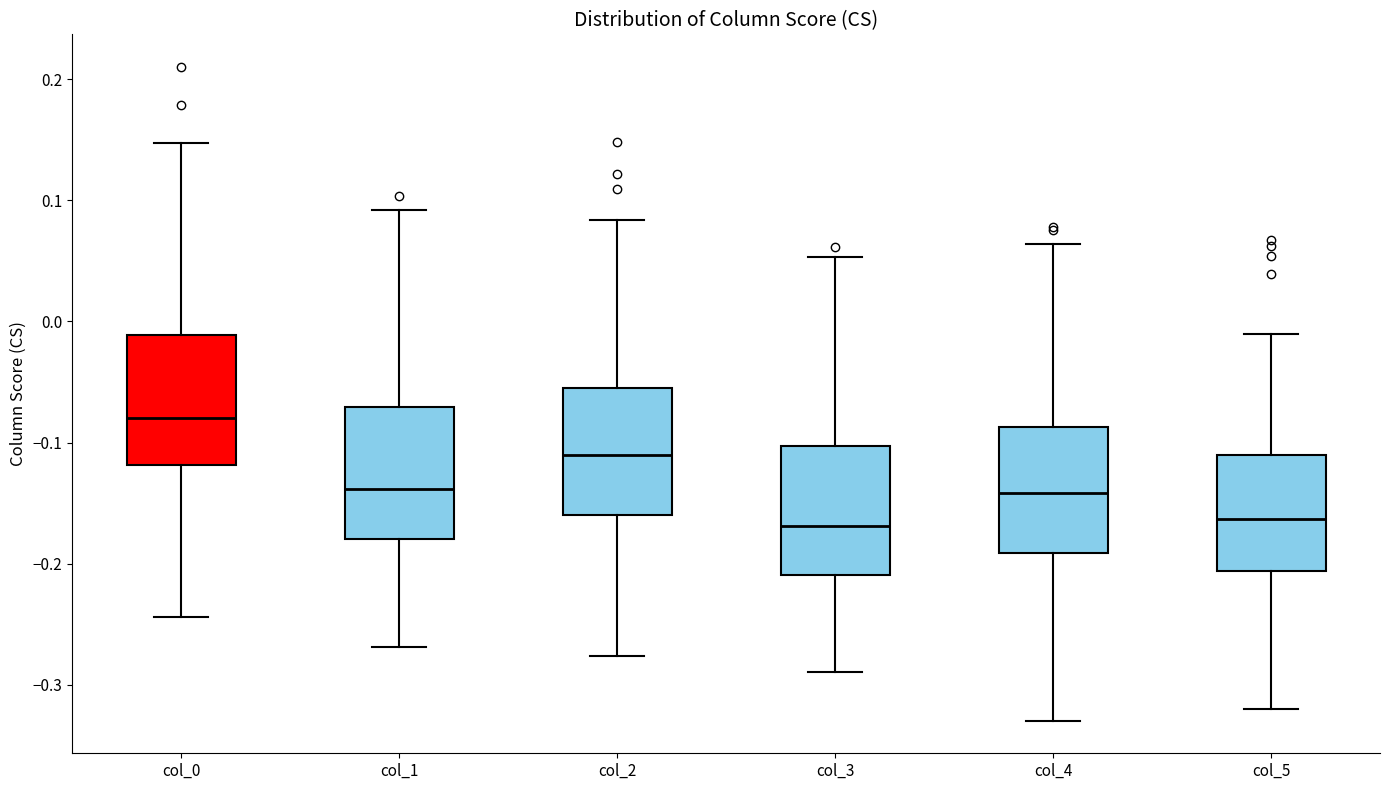

Reading left to right, transcribe this box plot: for each box, give where its median line is, the range the box spans, and where its two whiskers end, as read against the y-axis. The values are not printed on the chart, so give them approximately, as read against the axis.

col_0: median -0.08, box -0.12 to -0.01, whiskers -0.24 to 0.15
col_1: median -0.14, box -0.18 to -0.07, whiskers -0.27 to 0.09
col_2: median -0.11, box -0.16 to -0.06, whiskers -0.28 to 0.08
col_3: median -0.17, box -0.21 to -0.10, whiskers -0.29 to 0.05
col_4: median -0.14, box -0.19 to -0.09, whiskers -0.33 to 0.06
col_5: median -0.16, box -0.21 to -0.11, whiskers -0.32 to -0.01